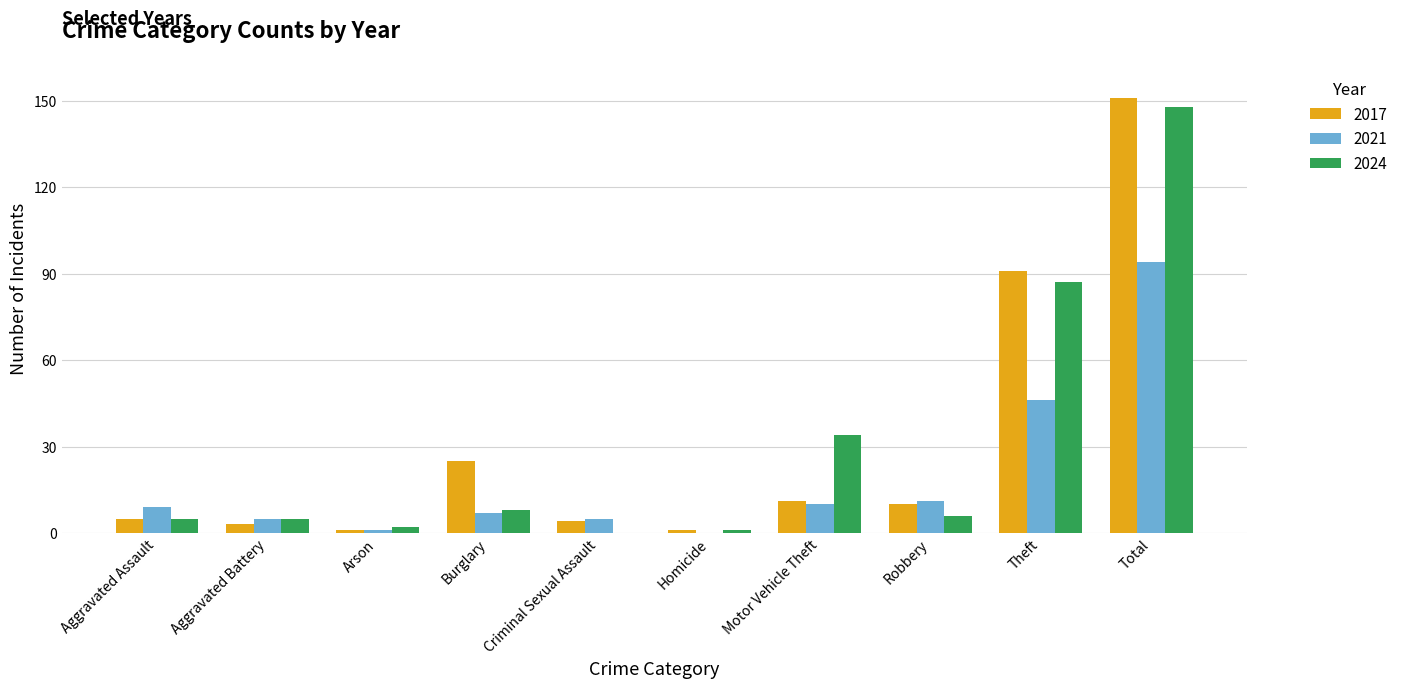

What is the sum of all 2021 values?

188